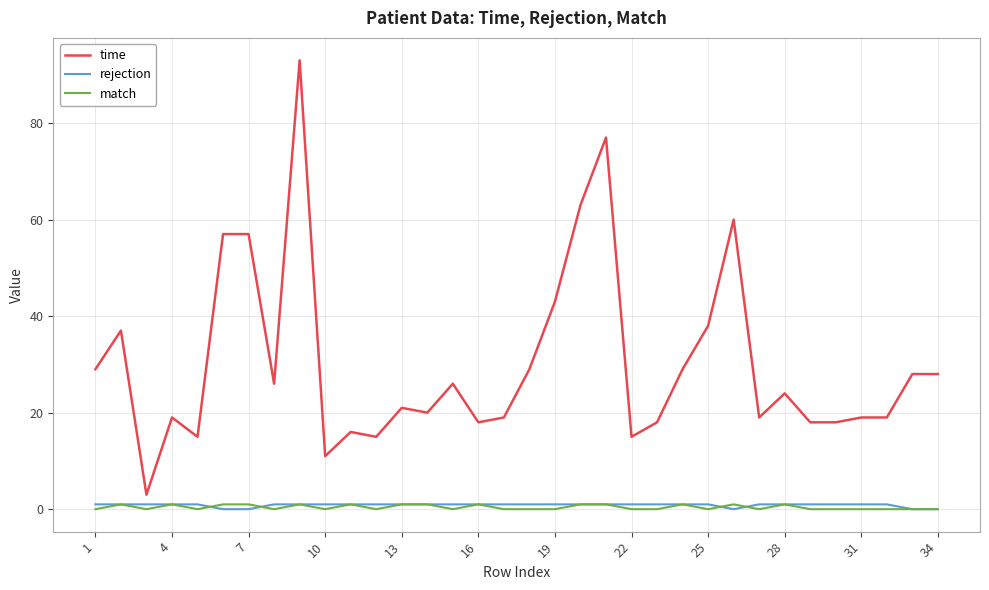

Which series has the widest spread of values?

time